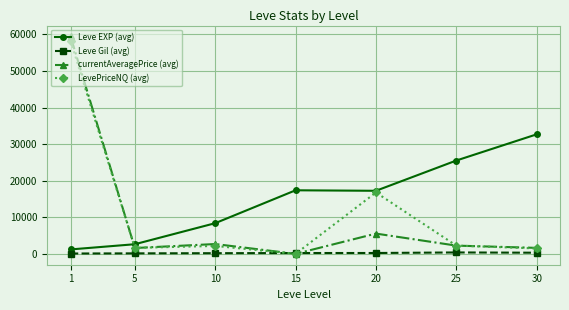

The value of LevePriceNQ (avg) at 15 is 23. True or false?

True